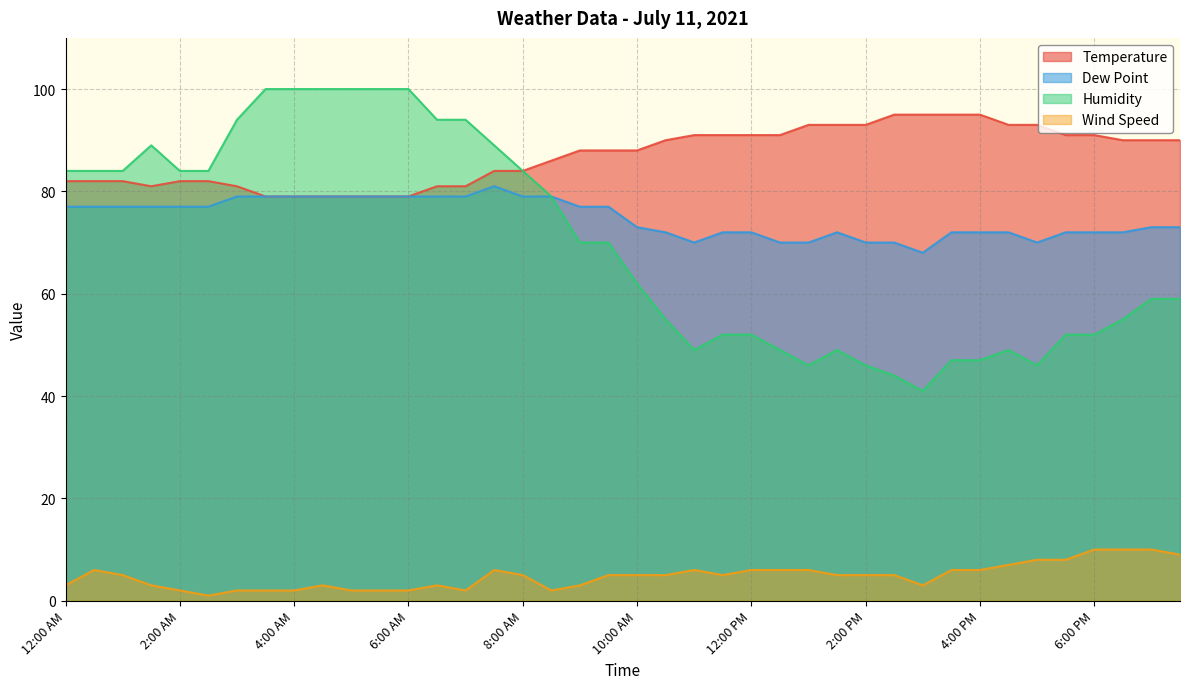

What is the label of the 15th point from the right?

12:30 PM